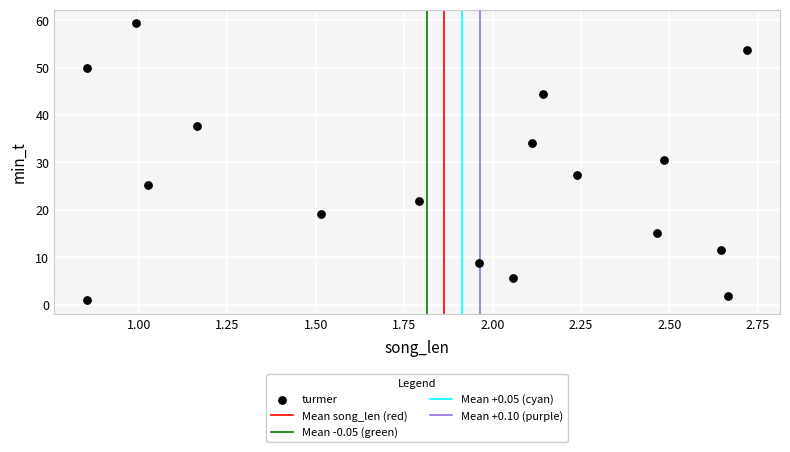

What is the range of X values (max minus min)?

1.9